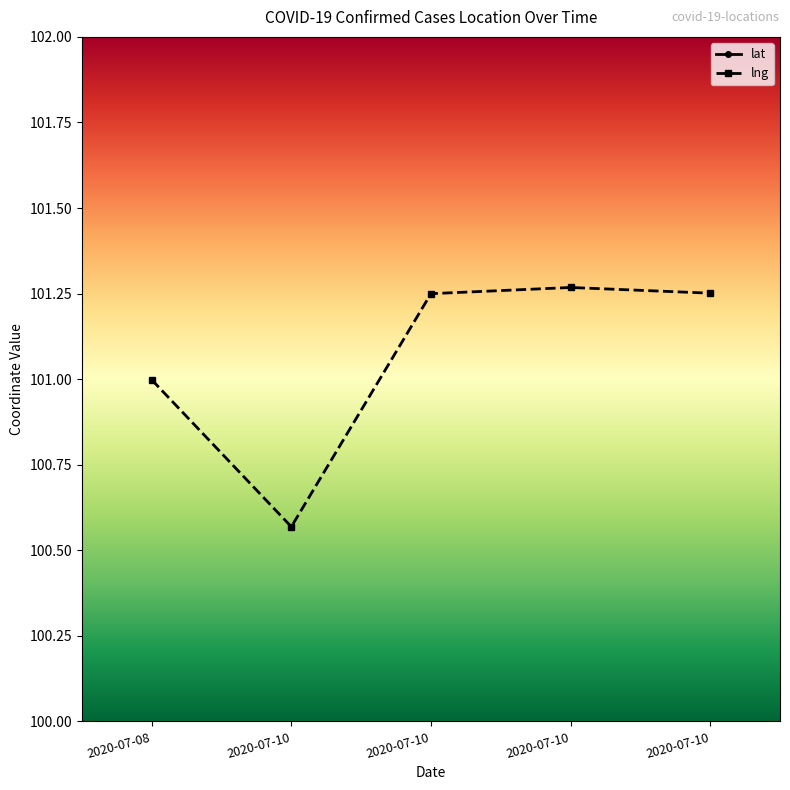

Which series has the largest total across all categories?

lng